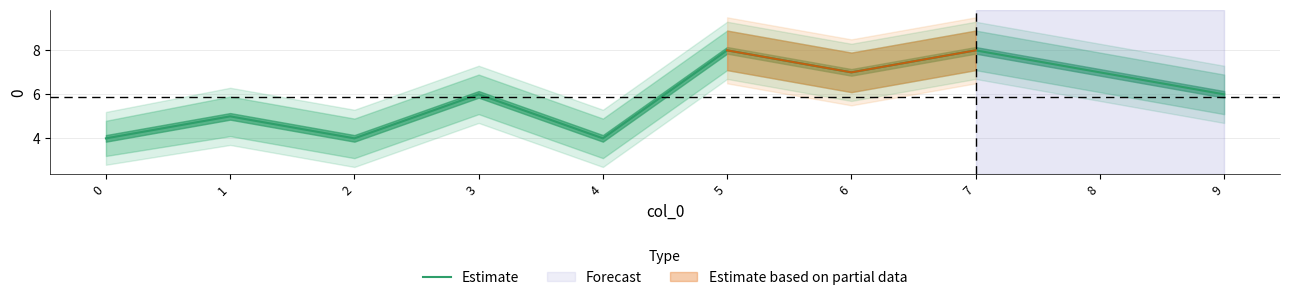

List the labels in order of value, smallest first.

0, 2, 4, 1, 3, 9, 6, 8, 5, 7